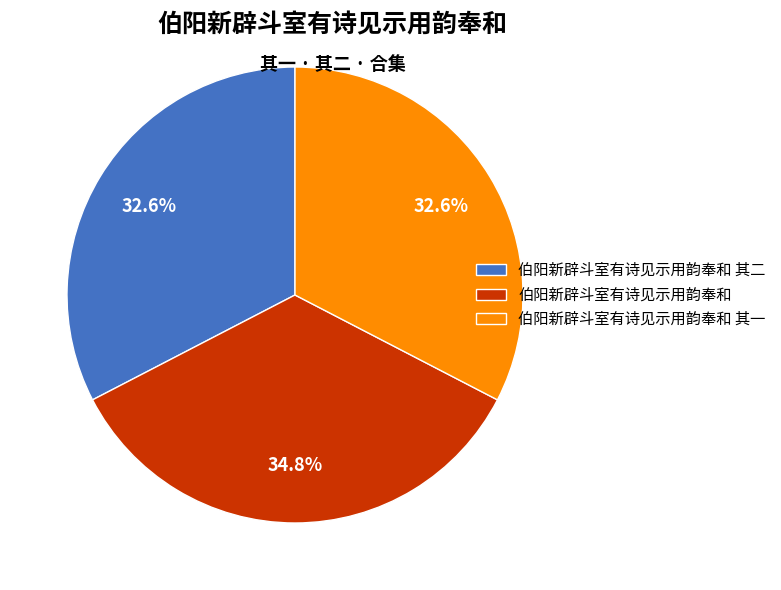

Approximately how many times larger is the value at 伯阳新辟斗室有诗见示用韵奉和 其一 compared to 伯阳新辟斗室有诗见示用韵奉和?

0.9